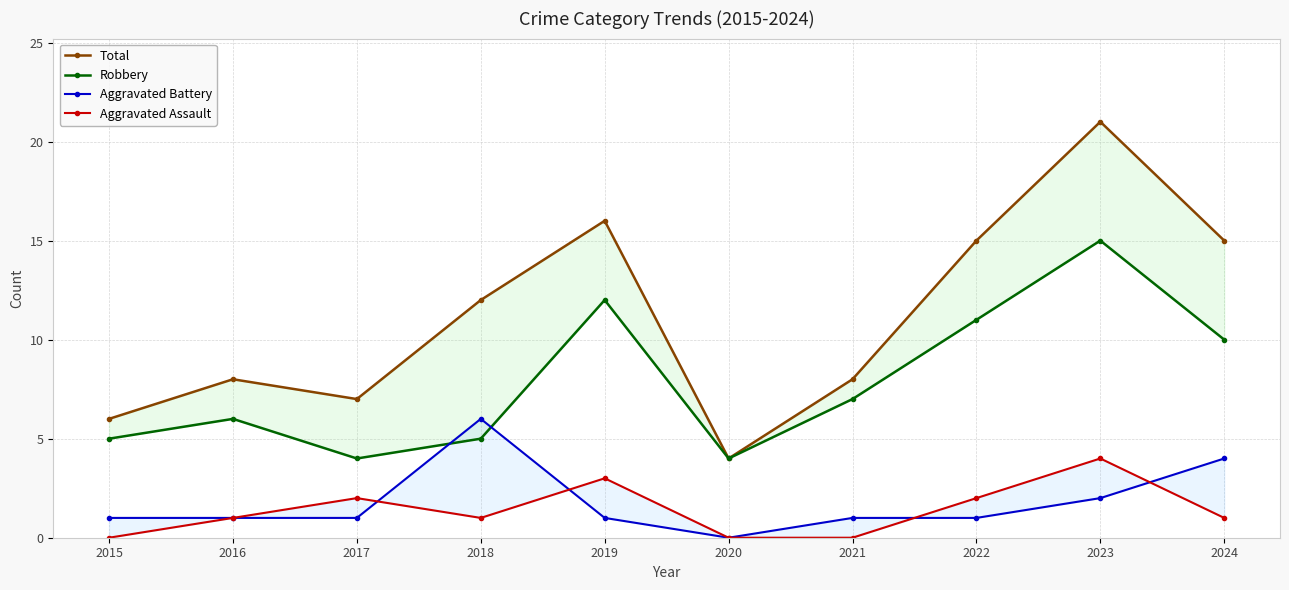

Which label corresponds to the smallest value in the chart?

2020